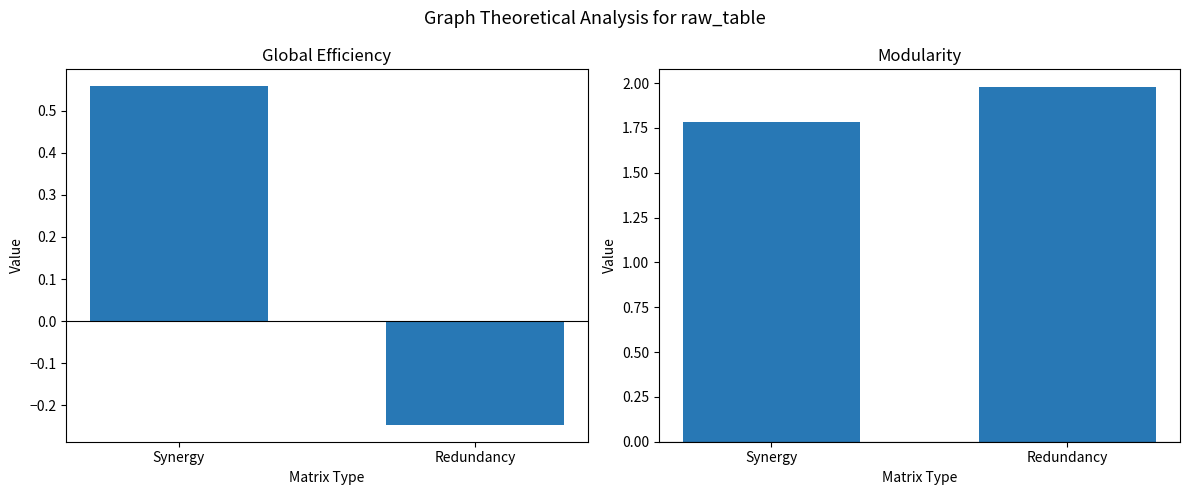

Reading right to left, extract all data points from this chart.

Row1: -0.2	0.6
Row2: 2.0	1.8